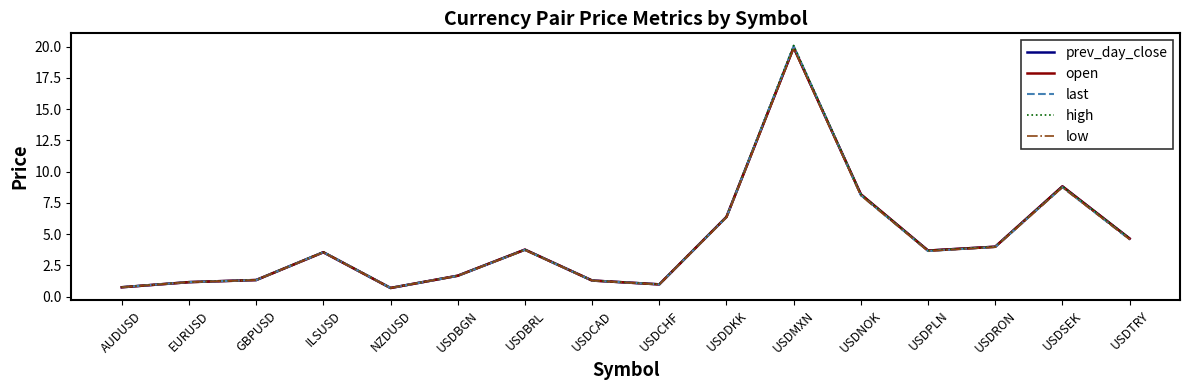

Which series has the widest spread of values?

high